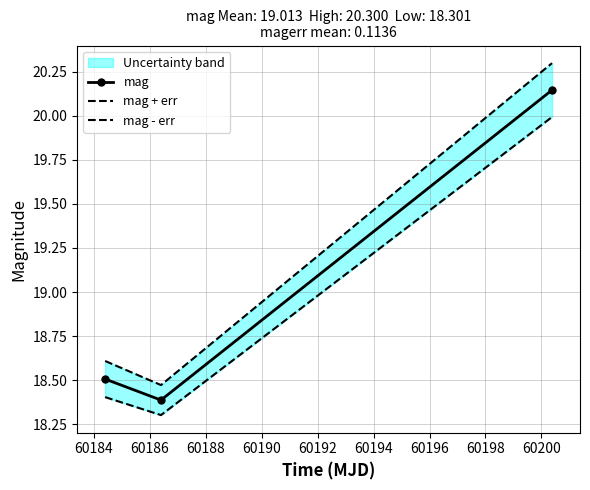

What is the value of the mag point at the 1st from the left?

18.5